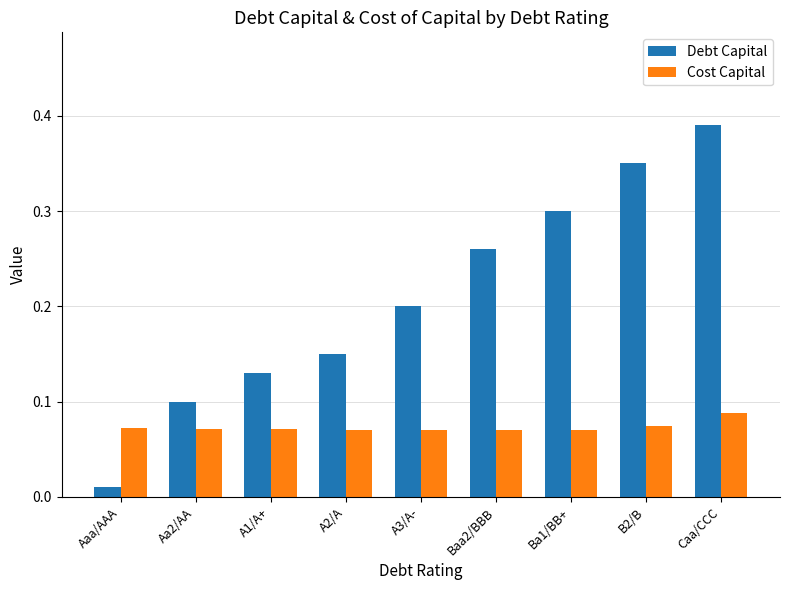

What is the total value across all series at A2/A?

0.2